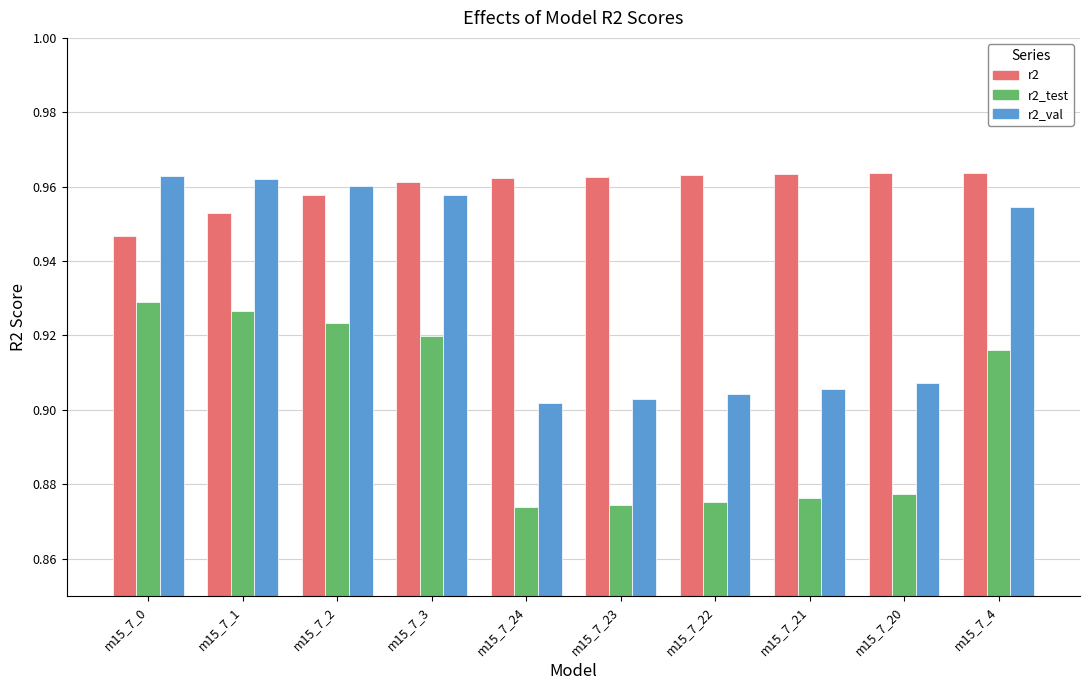

Which series changed the most between m15_7_0 and m15_7_23?

r2_val